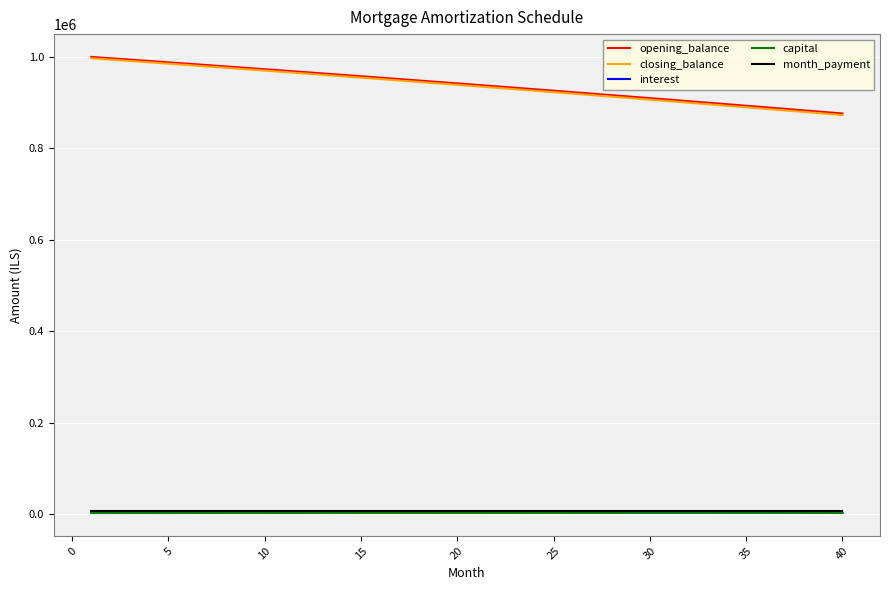

What is the maximum value shown in the chart?

1000000.0